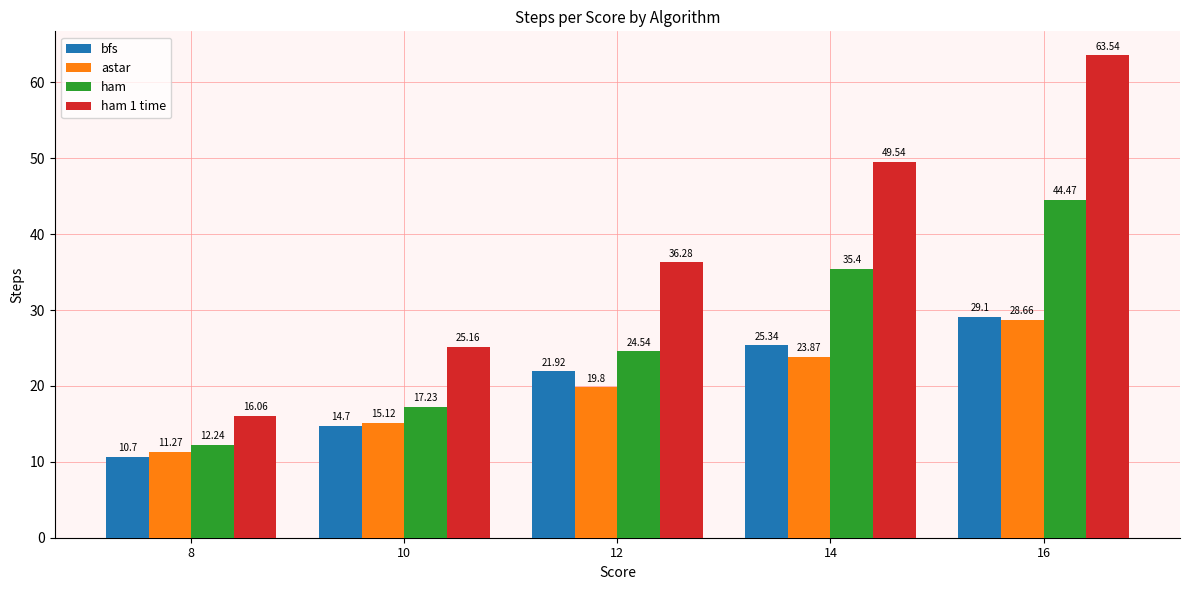

How many bars are there in each group?

4